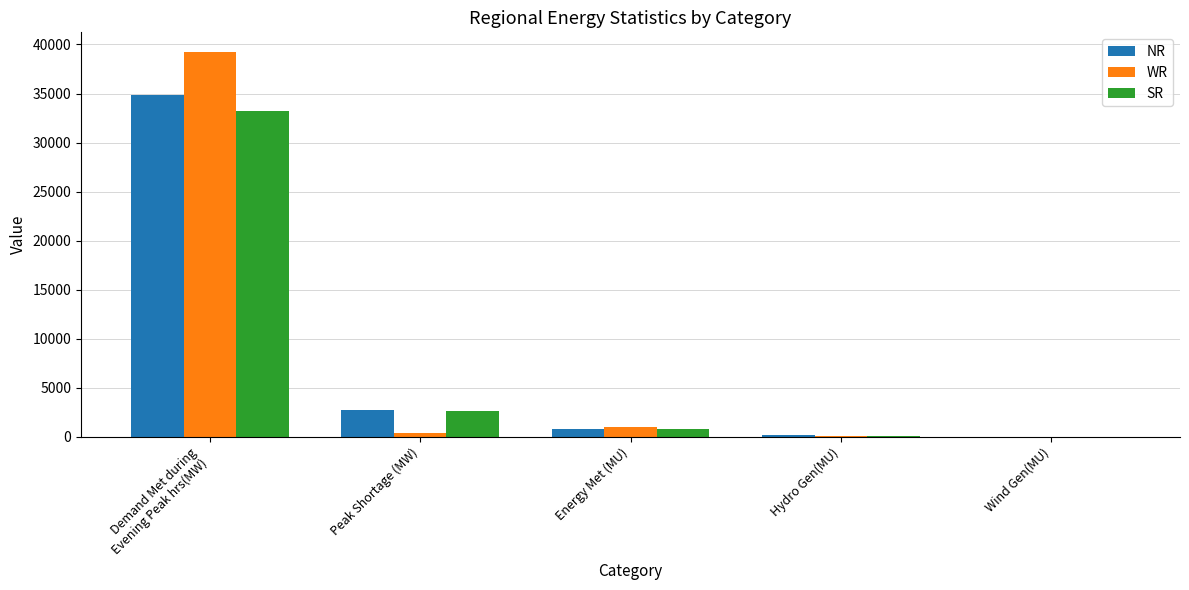

At which label does NR first exceed 762?

Demand Met during
Evening Peak hrs(MW)